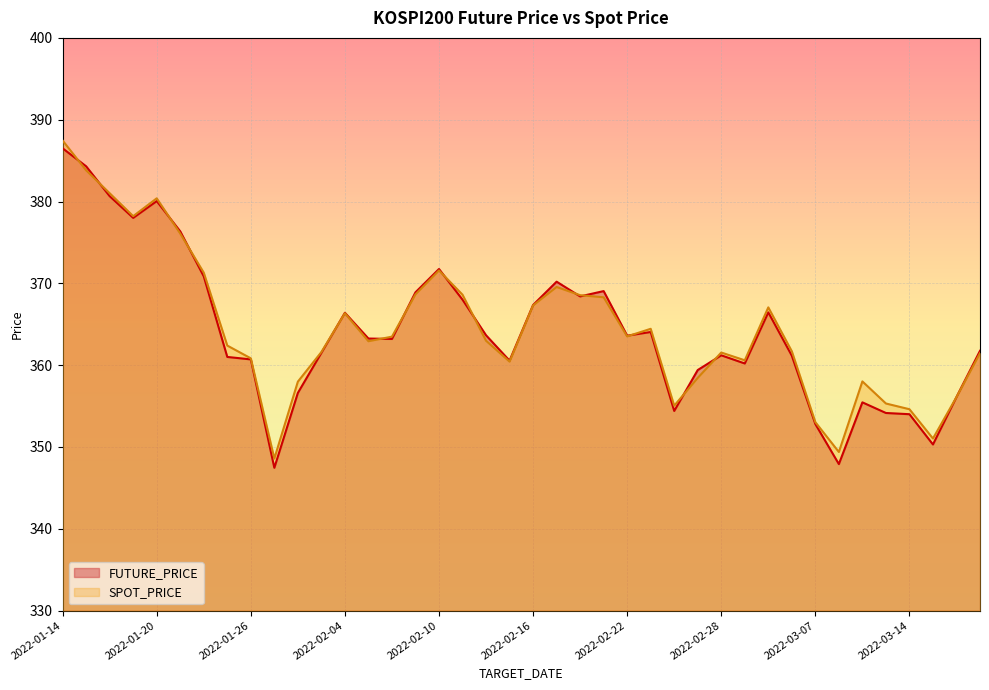

What is the sum of the FUTURE_PRICE values at 2022-02-16 and 2022-02-03?

728.9